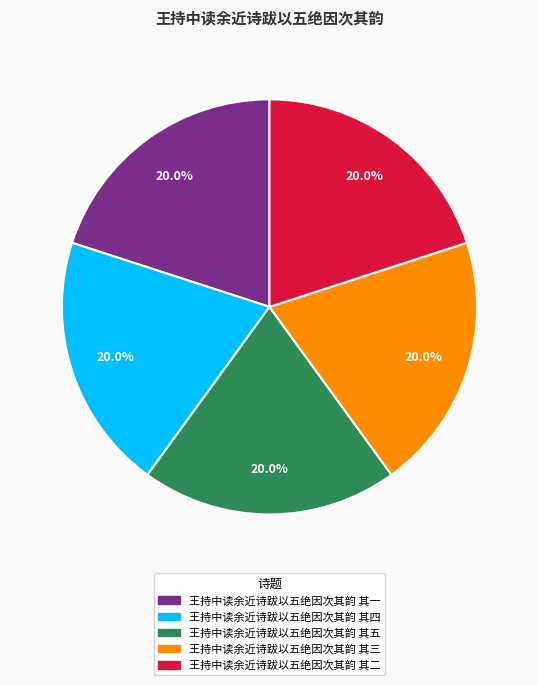

What is the ratio of the value at 王持中读余近诗跋以五绝因次其韵 其三 to the value at 王持中读余近诗跋以五绝因次其韵 其一?

1.0